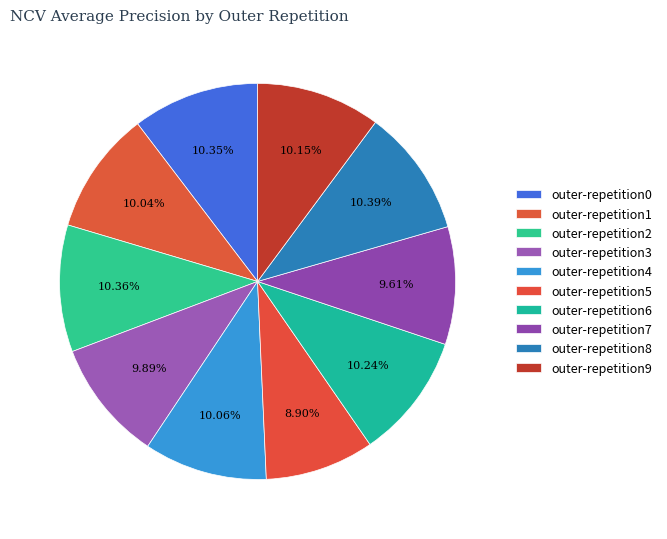

To the nearest percent, what is the difference between the largest and smallest slice percentages?

1%